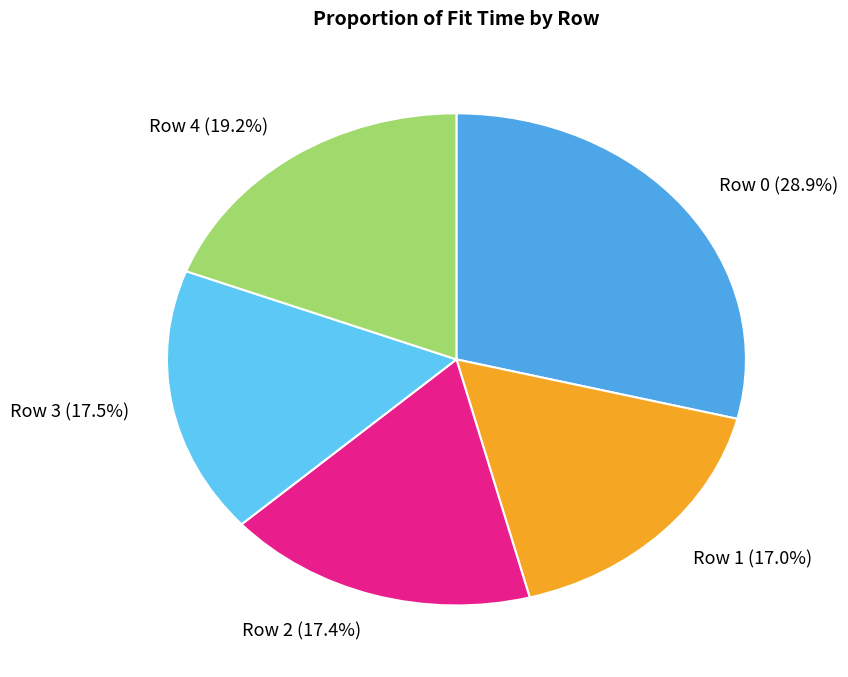

Between Row 2 and Row 4, which is larger?

Row 4